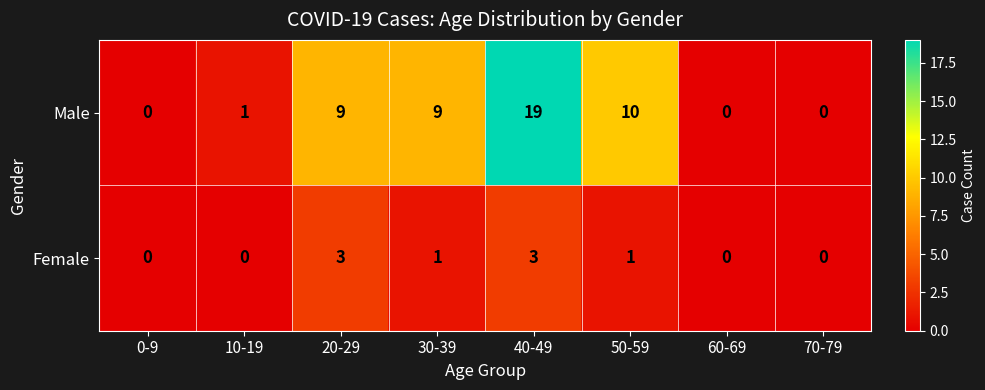

What is the maximum value for Female?

3